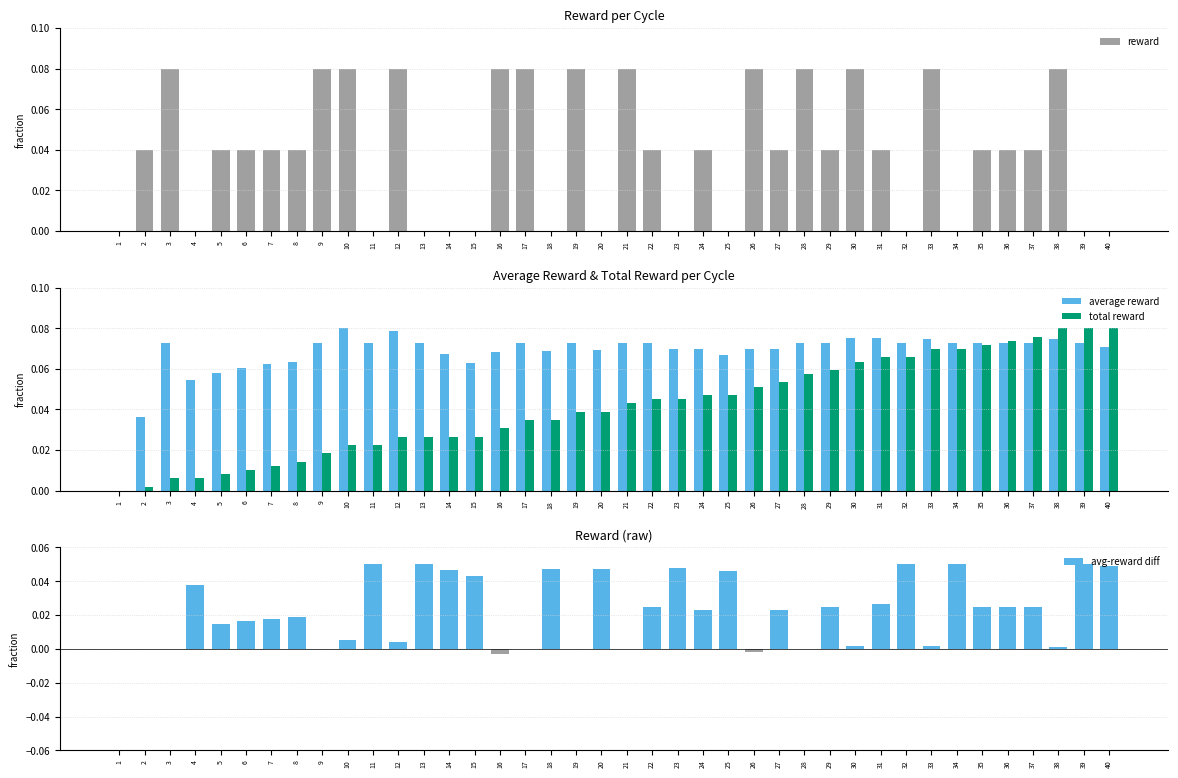

At how many categories does at least one series exceed 0?

39